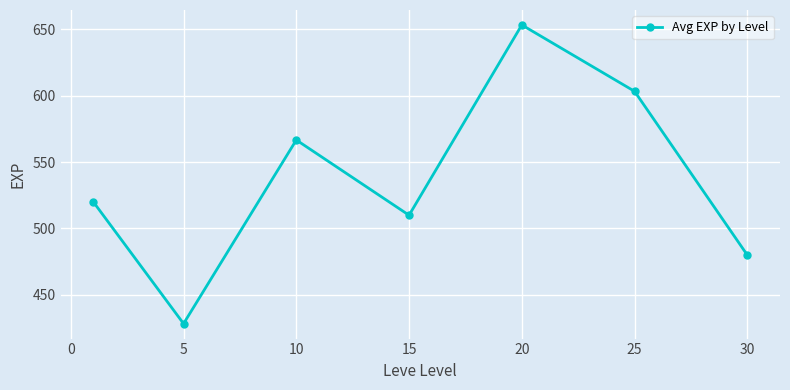

How many interior local valleys (lower than both neighbors) does the data have?

2